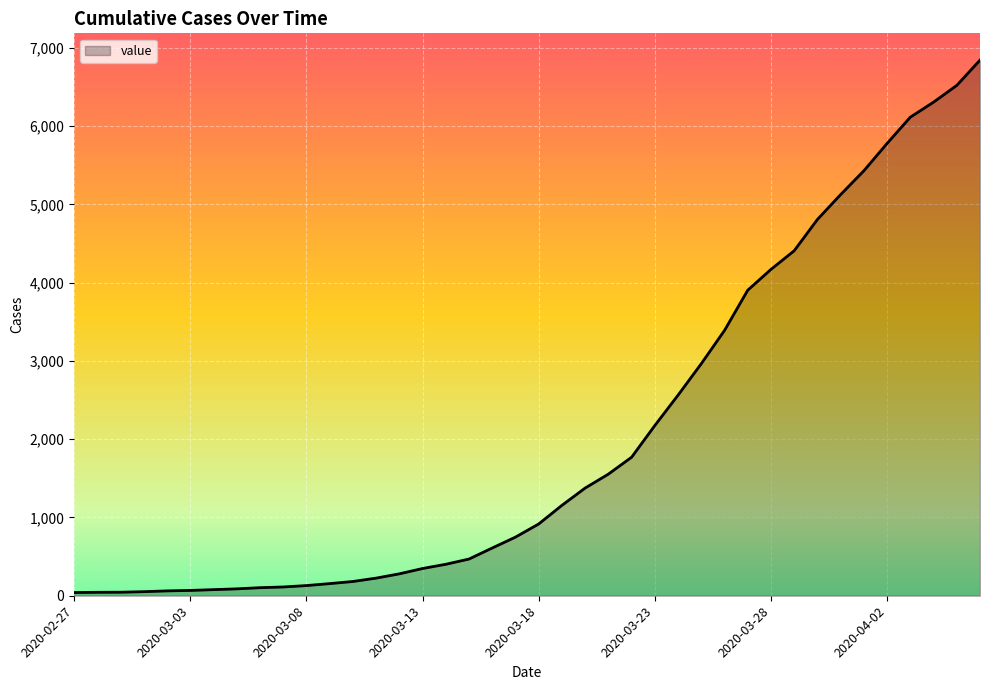

What is the maximum value shown in the chart?

6844